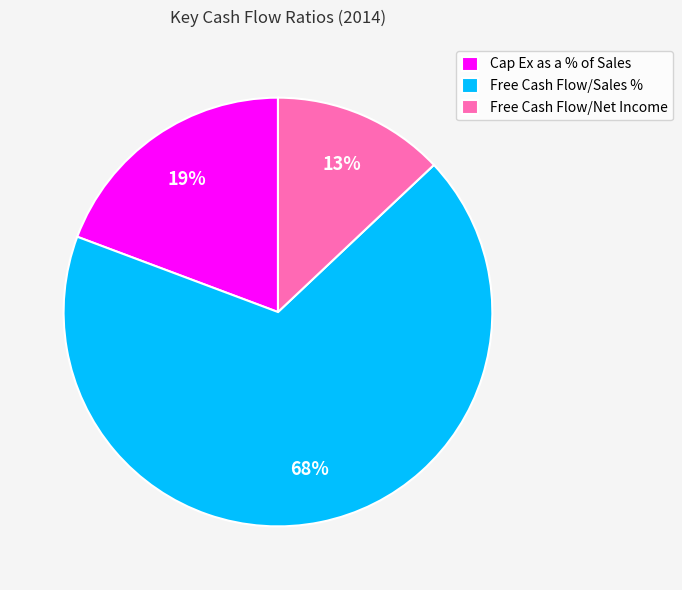

What percentage is the Cap Ex as a % of Sales slice, to the nearest percent?

19%